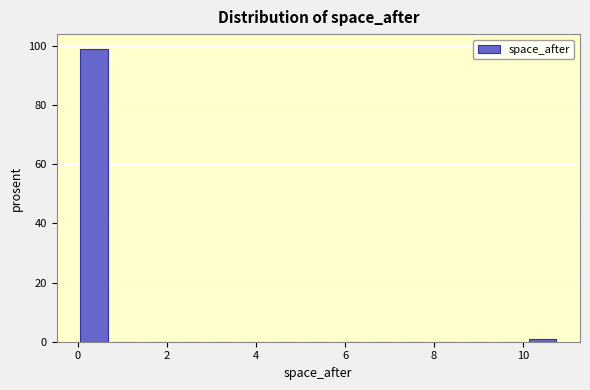

Read against the x-axis, roughly where is the centre of the tallest bar?

0.4